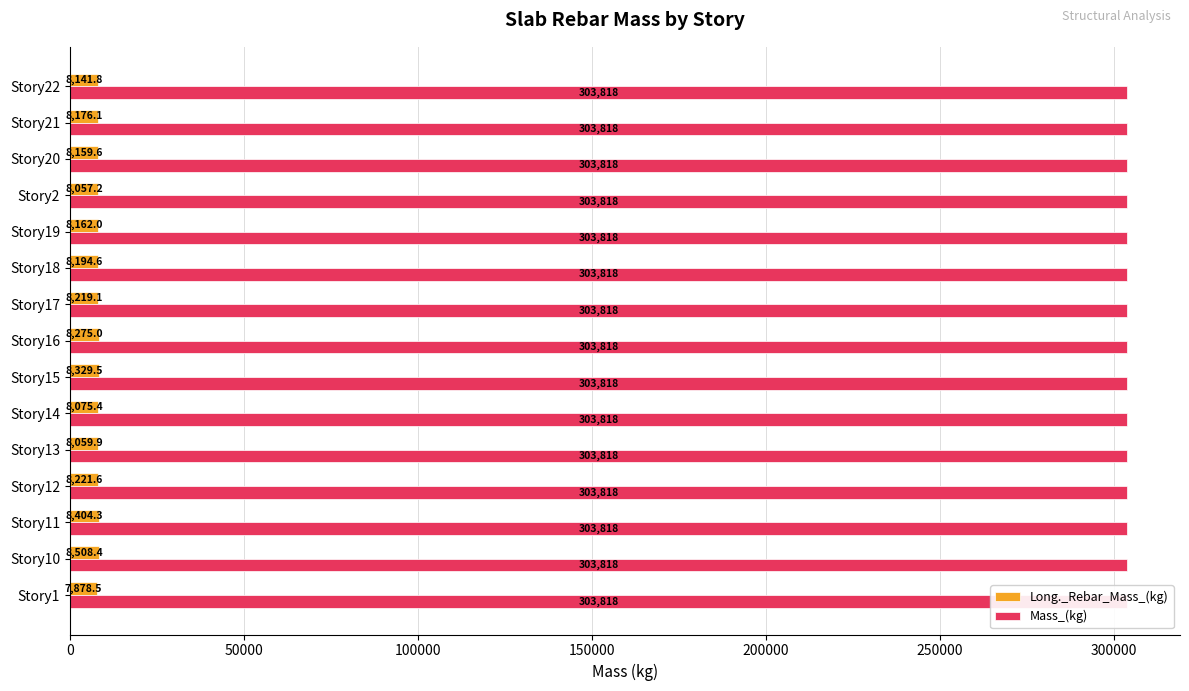

Count the number of categories in the chart.

15